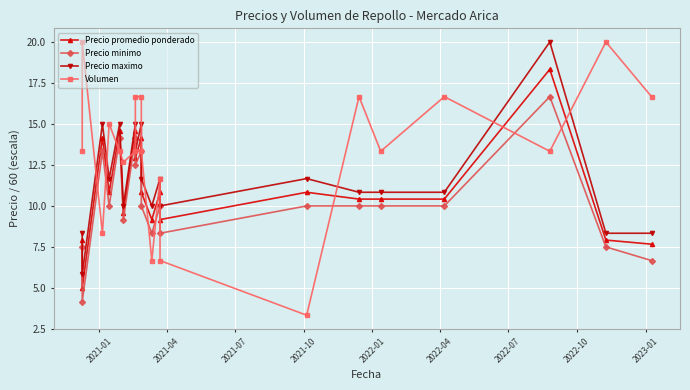

How many data points in Precio promedio ponderado are less than 10?

7